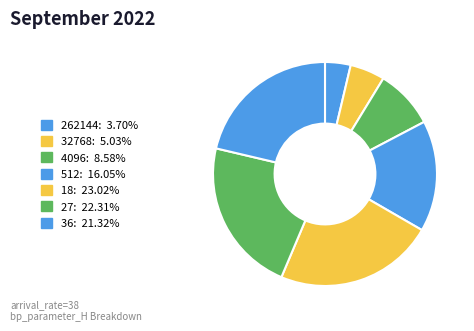

How many segments does this pie chart have?

7